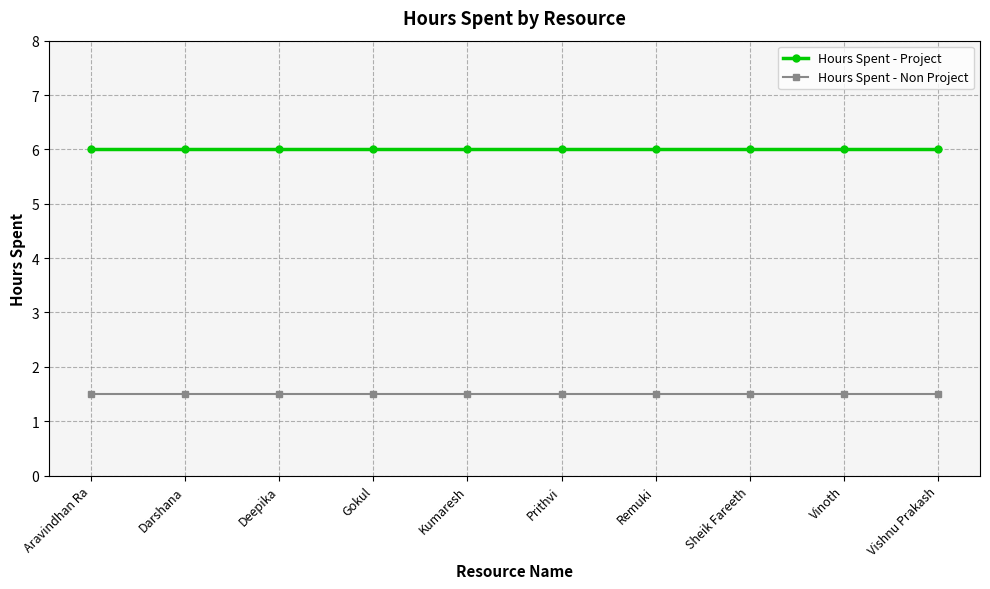

Read the Hours Spent - Non Project value at Deepika.

1.5